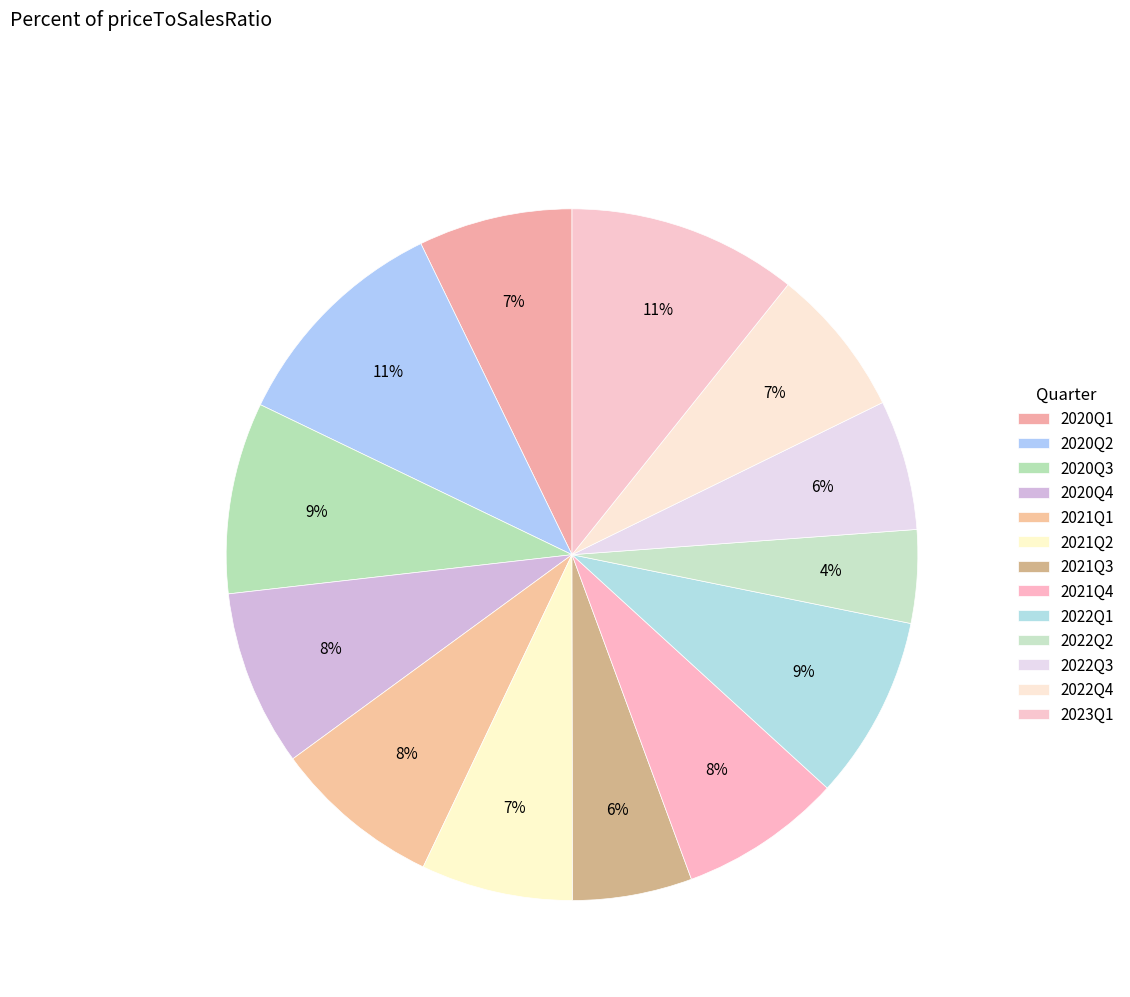

Is it true that 2022Q4 is 1% of the pie?

False